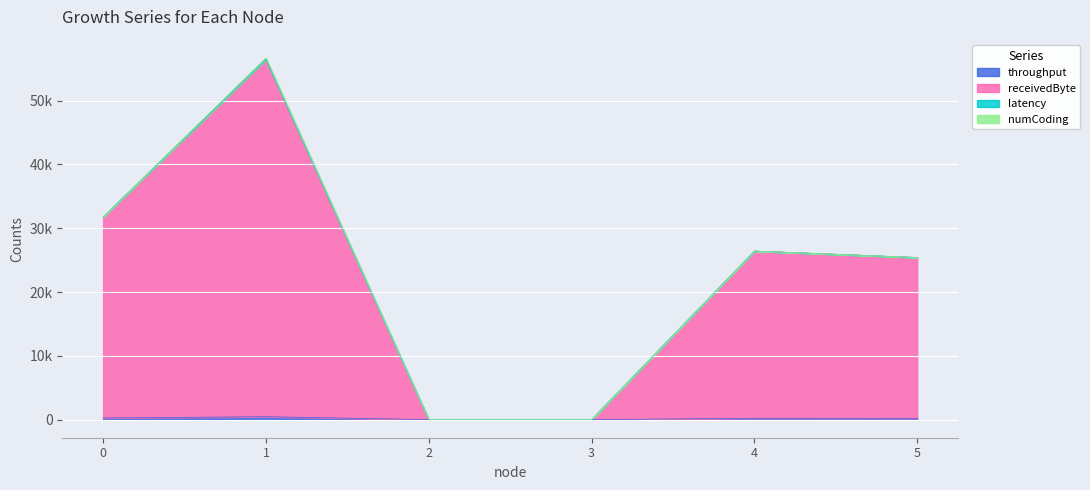

The value of throughput at 5 is 208.3. True or false?

True